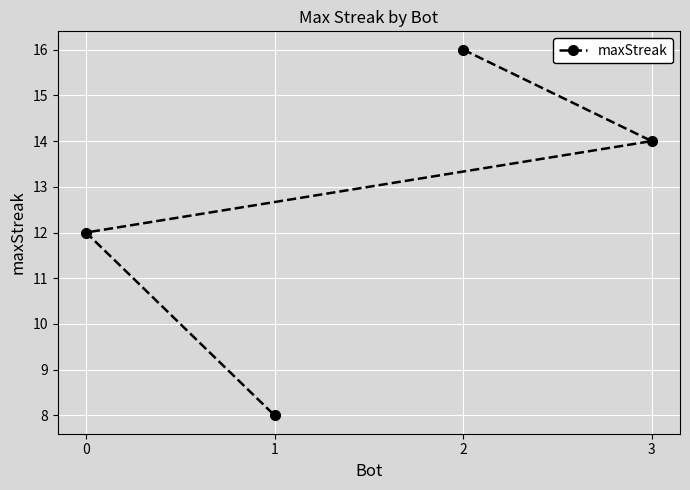

Is it true that the value at 0 is 12?

True